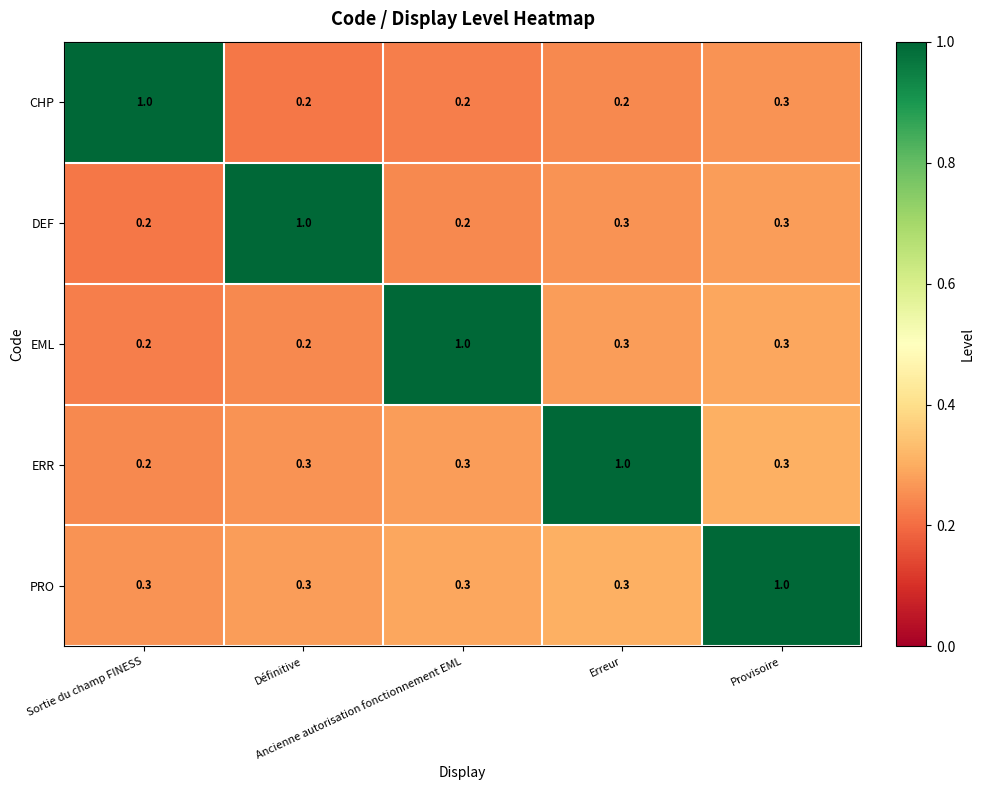

At how many categories does at least one series exceed 0?

5